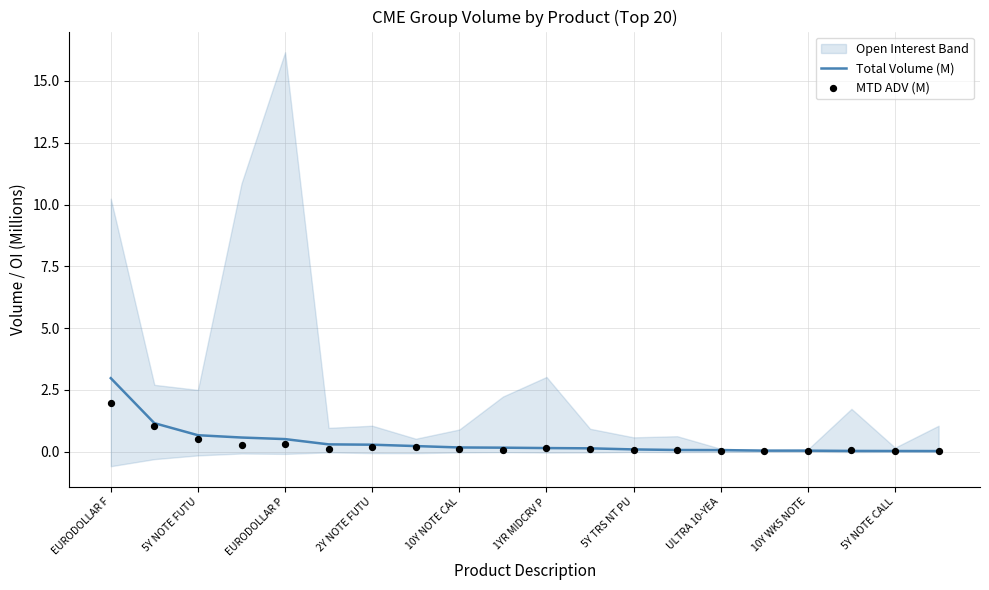

What is the highest value of the Total Volume (M) series?

3.0